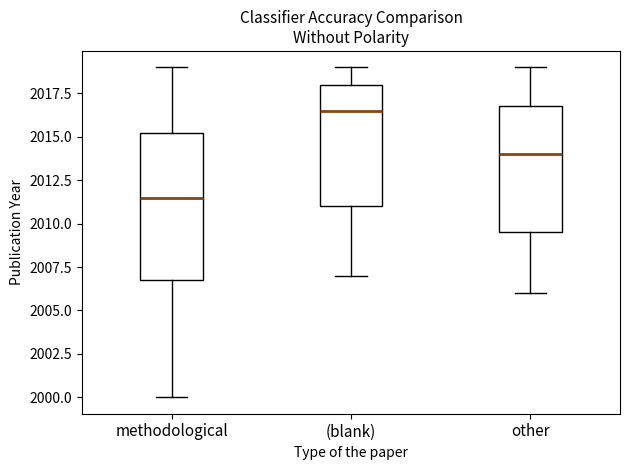

Where is the lower edge of the box for other on the y-axis? The values are not printed on the chart, so give them approximately, as read against the axis.

2009.5